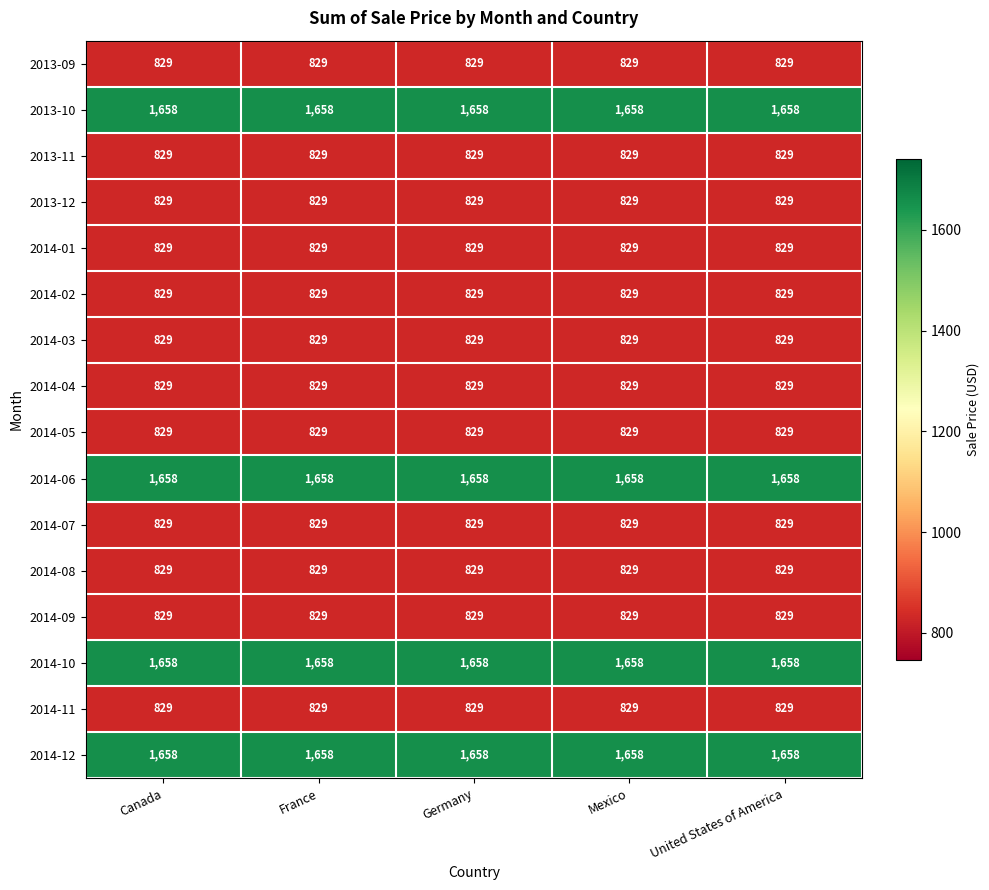

At how many categories does at least one series exceed 867?

5